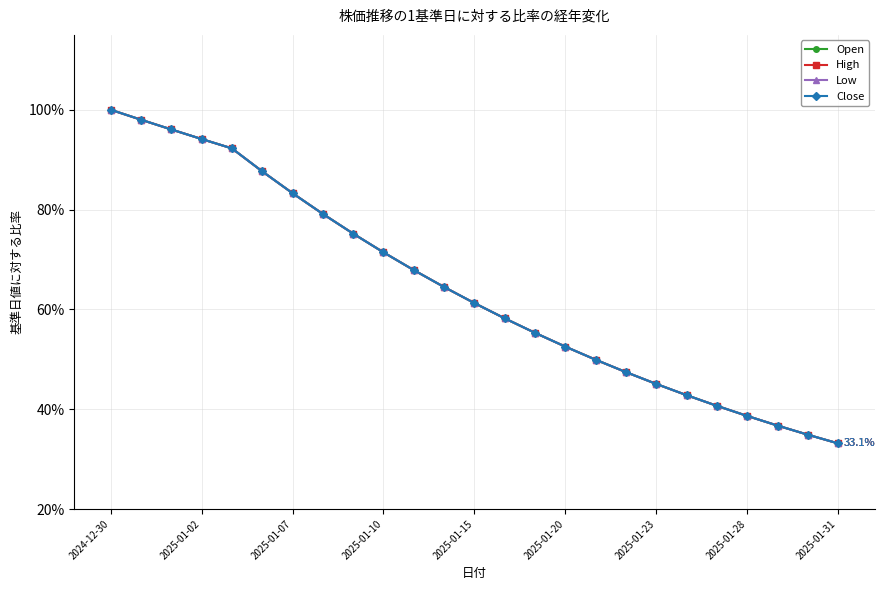

Is this an area chart (filled region under the line)?

No